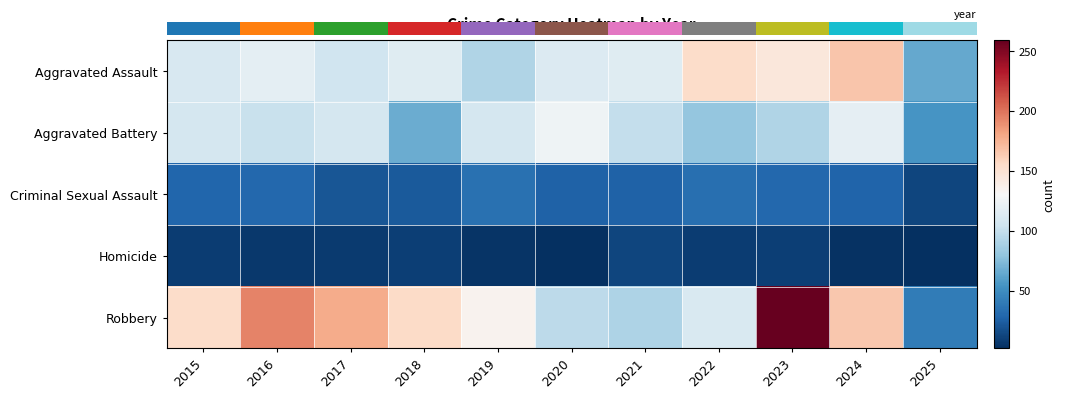

Which category has the highest value in the Aggravated Battery series?

2020